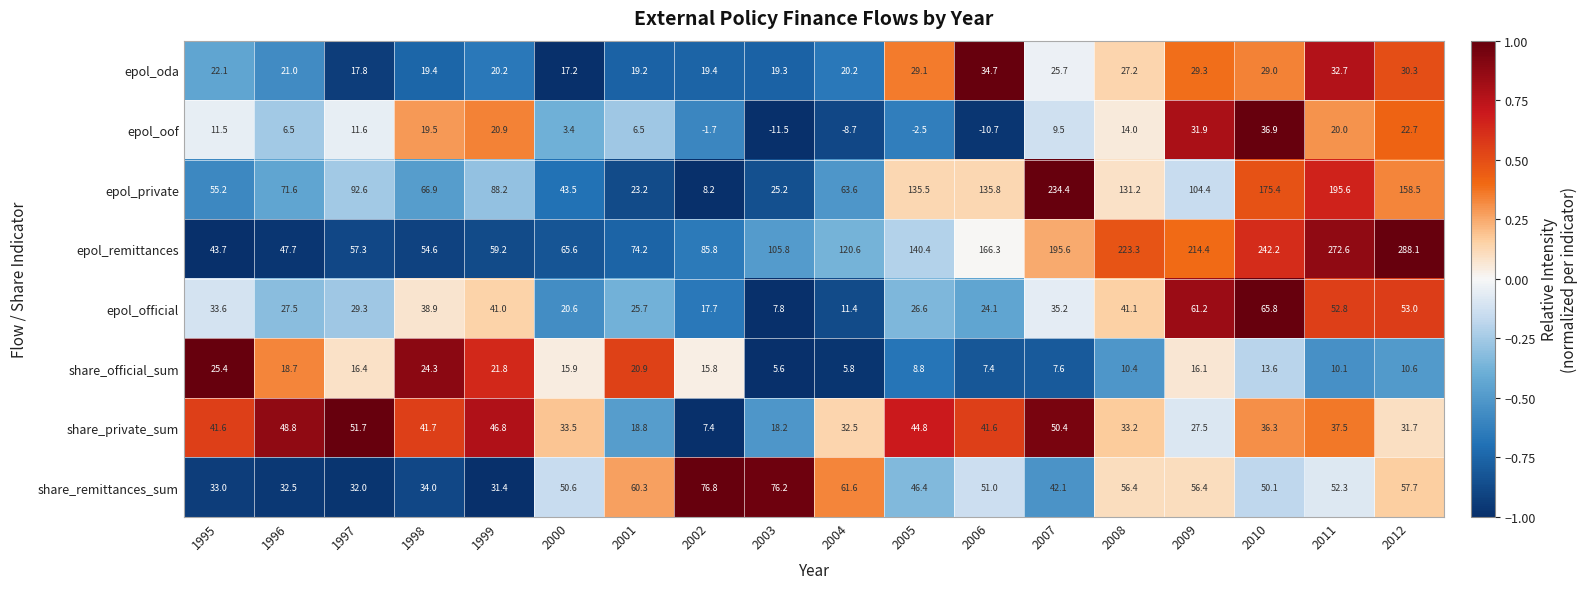

Is it true that epol_private equals 23.2 at 2001?

True